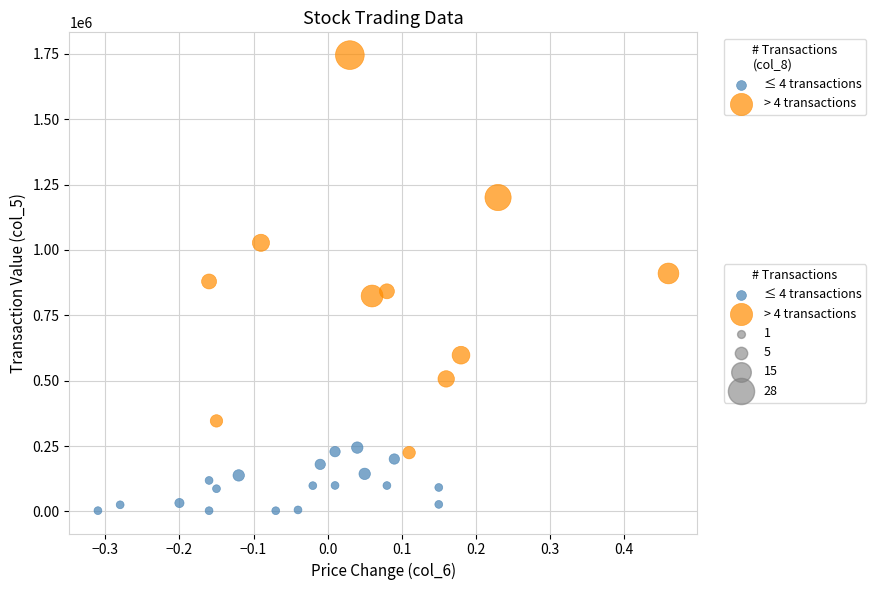

Which series has the largest Y range (max minus min)?

> 4 transactions